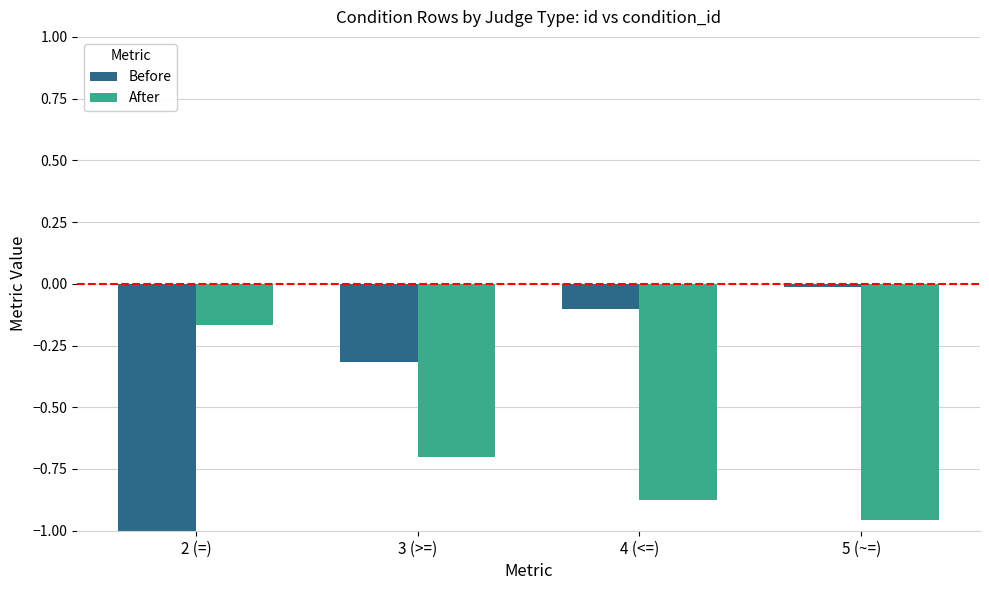

How many groups of bars are there?

4